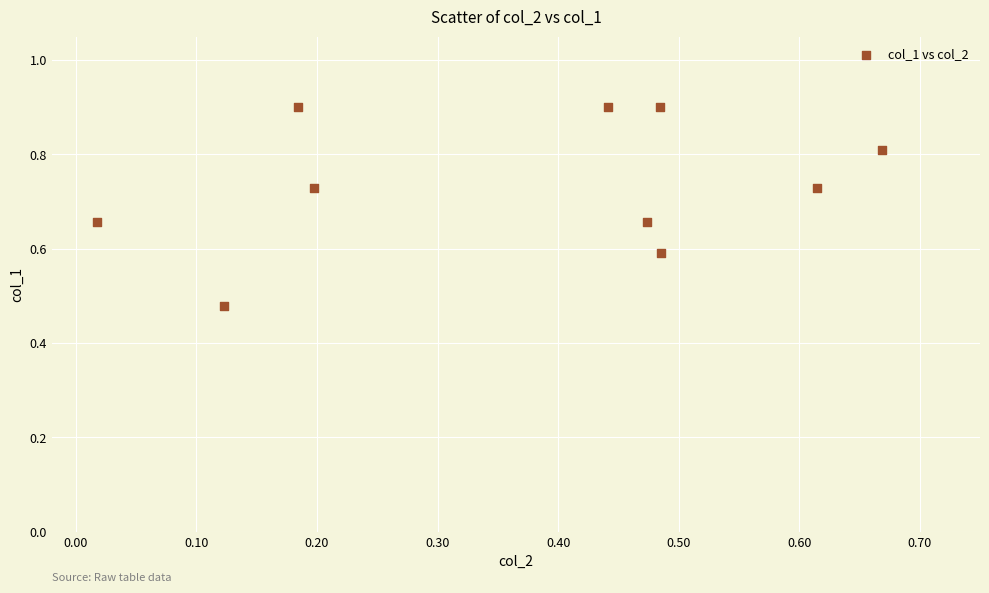

What is the average X value?

0.4